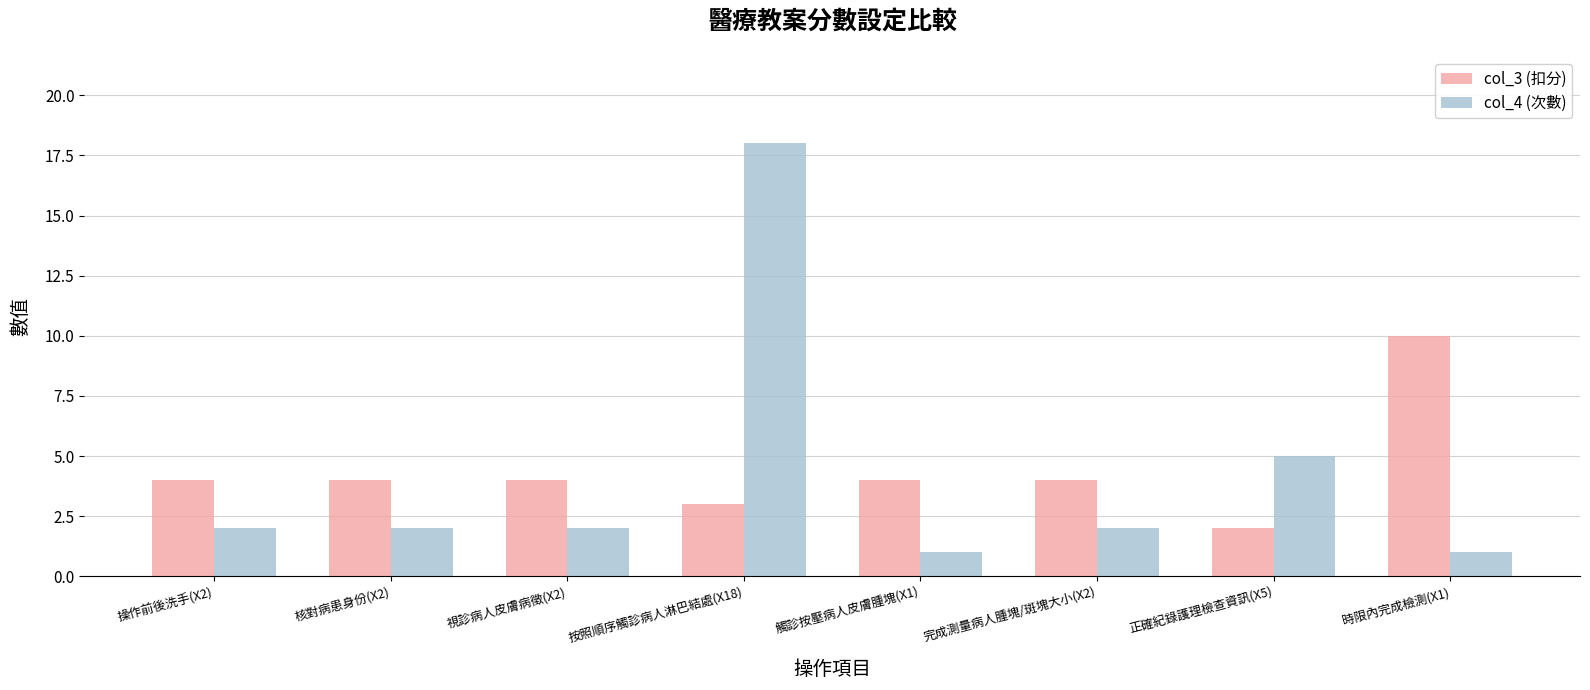

The col_3 (扣分) series shows 2 at 正確紀錄護理檢查資訊(X5). True or false?

True